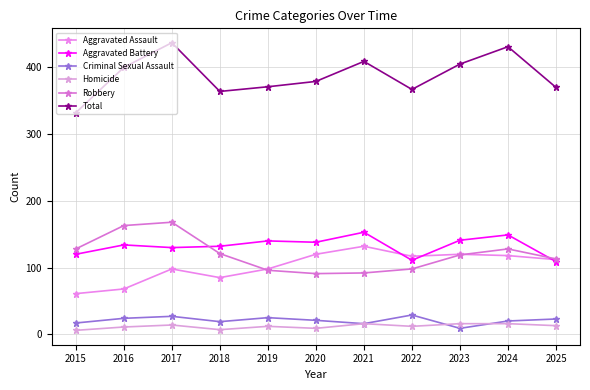

Reading left to right, transcribe all the data shown in this chart.

Aggravated Assault: 61	68	98	85	98	120	132	117	120	118	112
Aggravated Battery: 120	134	130	132	140	138	153	111	141	149	109
Criminal Sexual Assault: 17	24	27	19	25	21	16	29	9	20	23
Homicide: 6	11	14	7	12	9	16	12	16	16	13
Robbery: 128	163	168	121	96	91	92	98	119	128	113
Total: 332	400	437	364	371	379	409	367	405	431	370